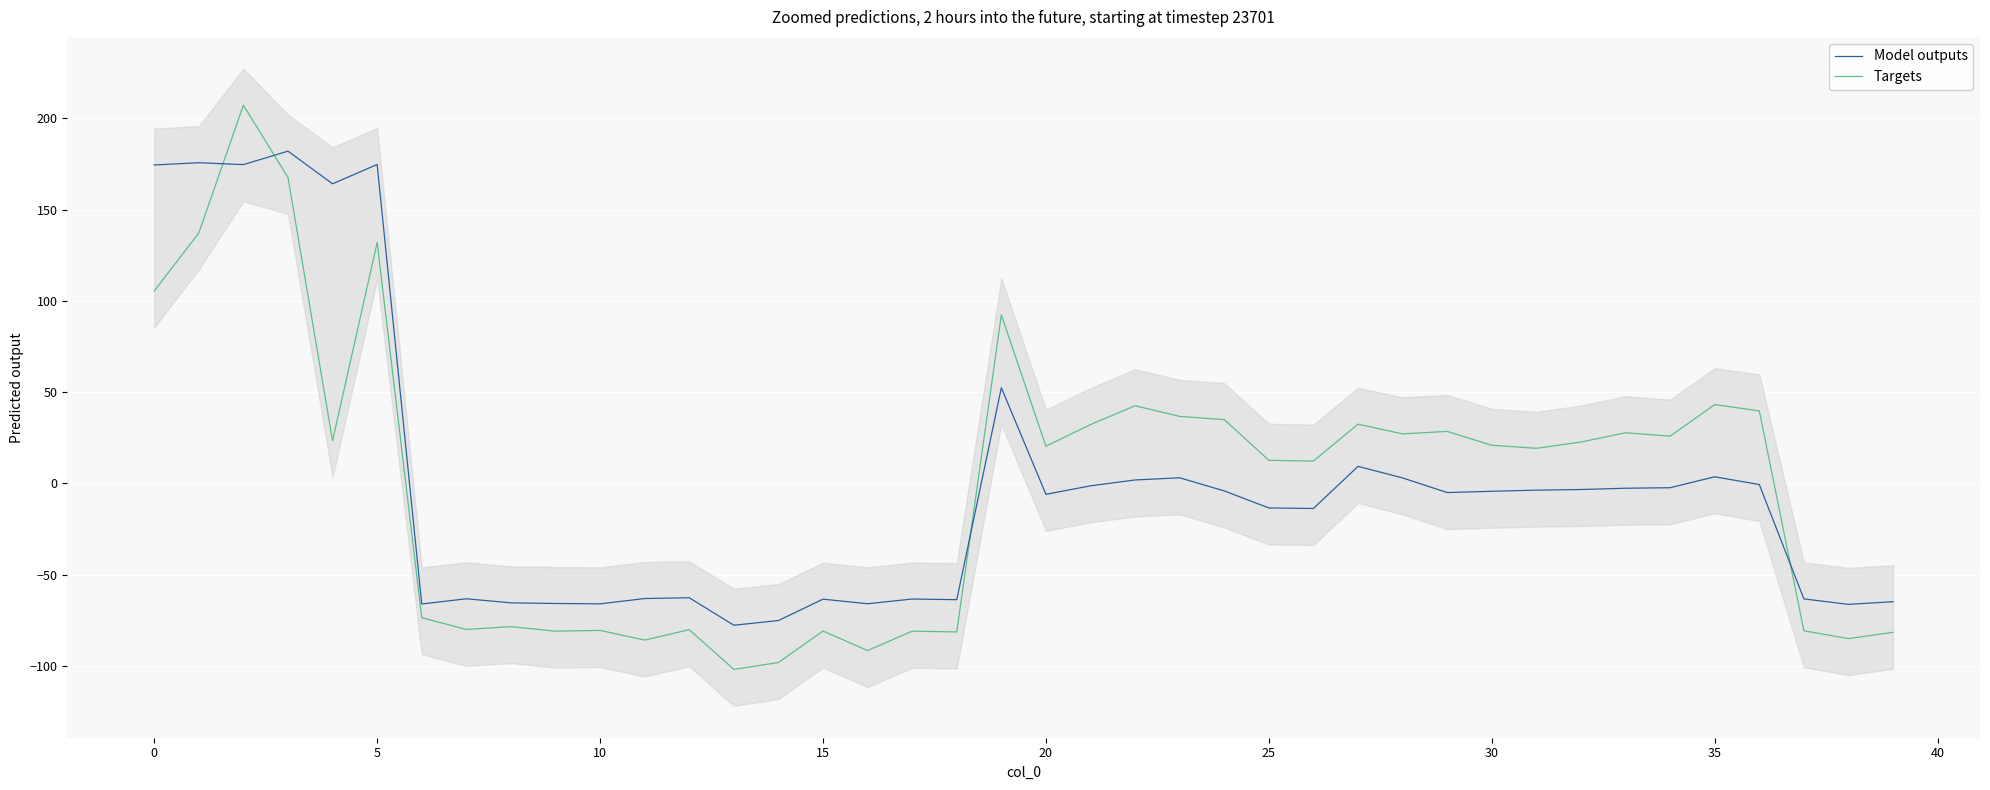

True or false: Targets has a value of -81.0 at 15.

True